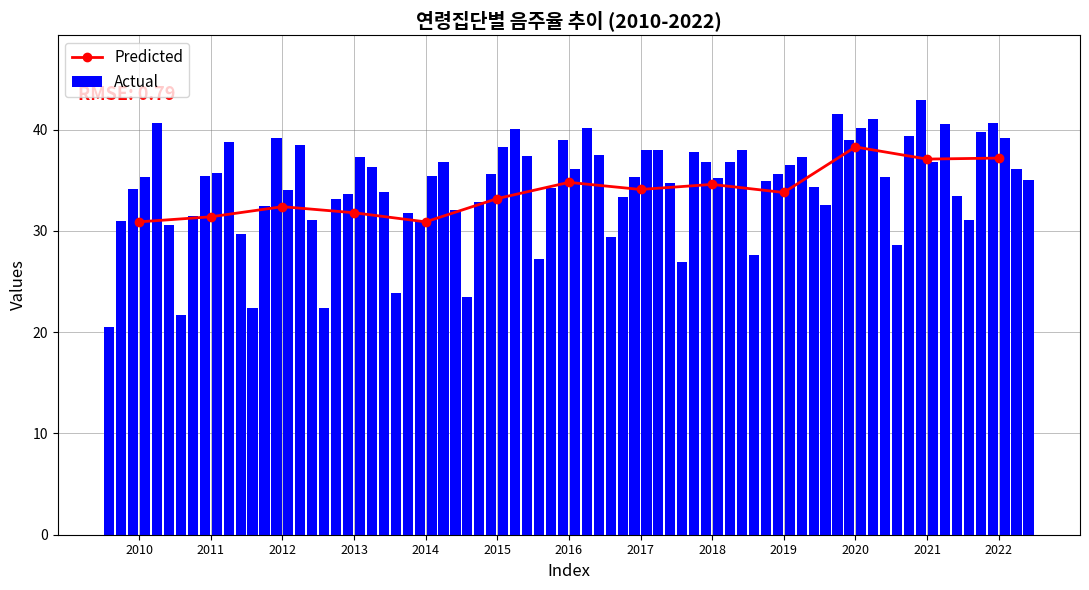

The Predicted series shows 31.8 at 2013. True or false?

True